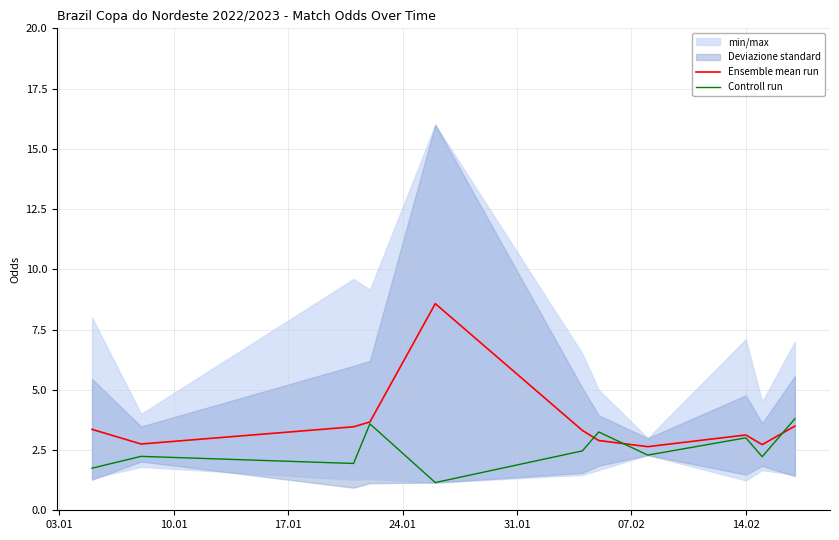

What is the average value of the Ensemble mean run series?

3.6